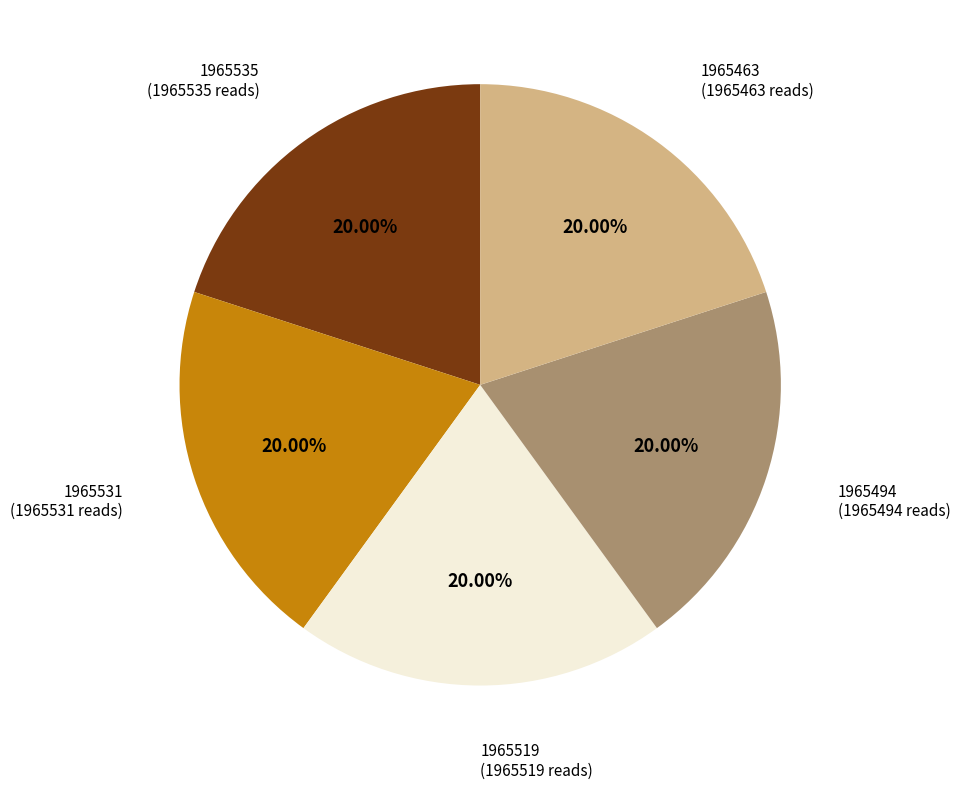

Is 1965531 the majority of the pie?

No